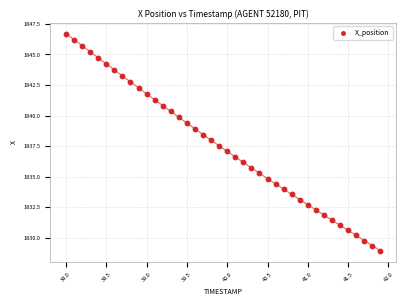

What is the range of X values (max minus min)?

3.9